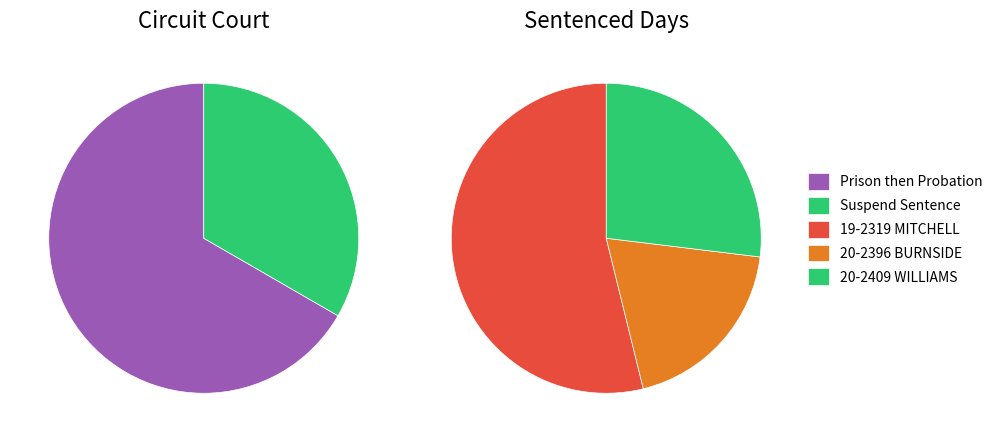

True or false: Suspend Sentence accounts for 25% of the total.

False